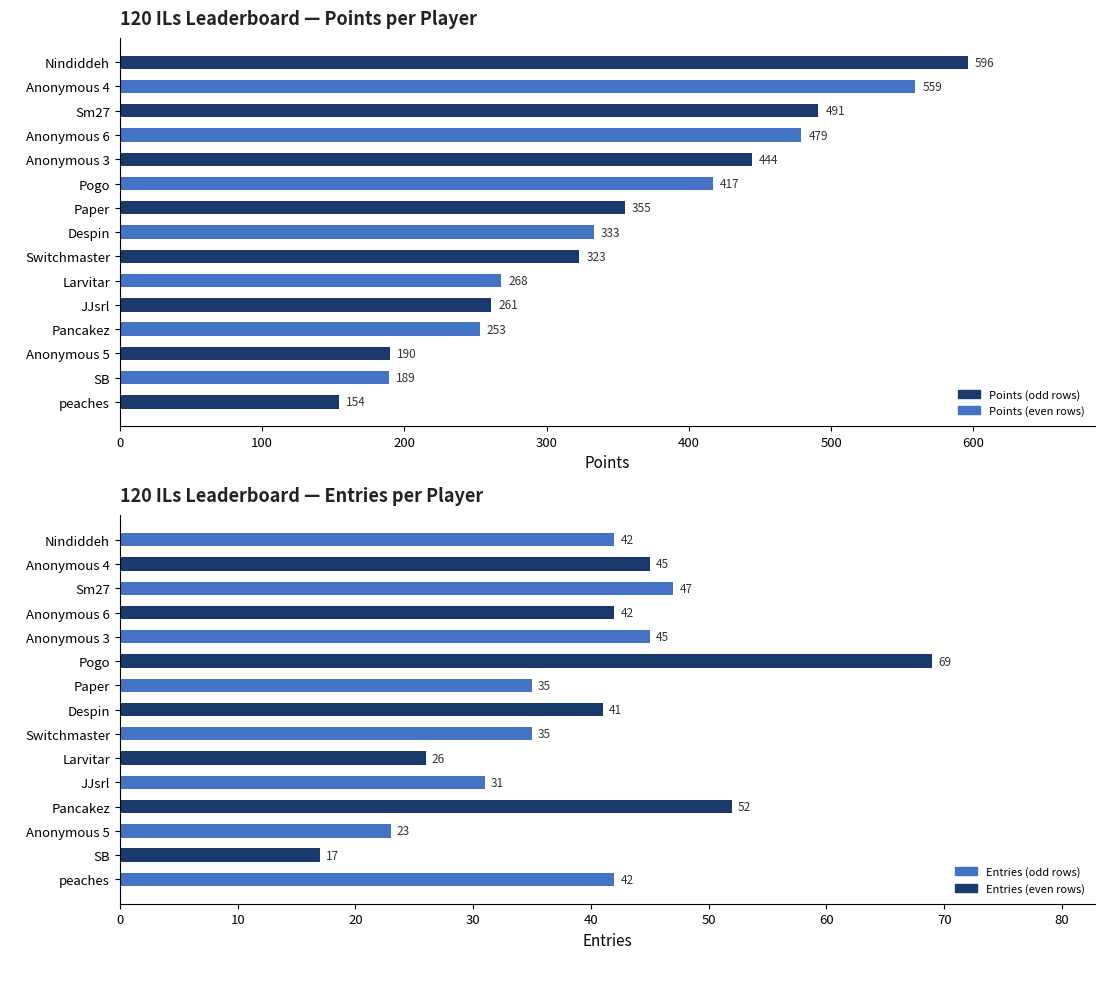

At 300, list the series in order from smallest to largest.

Entries, Points